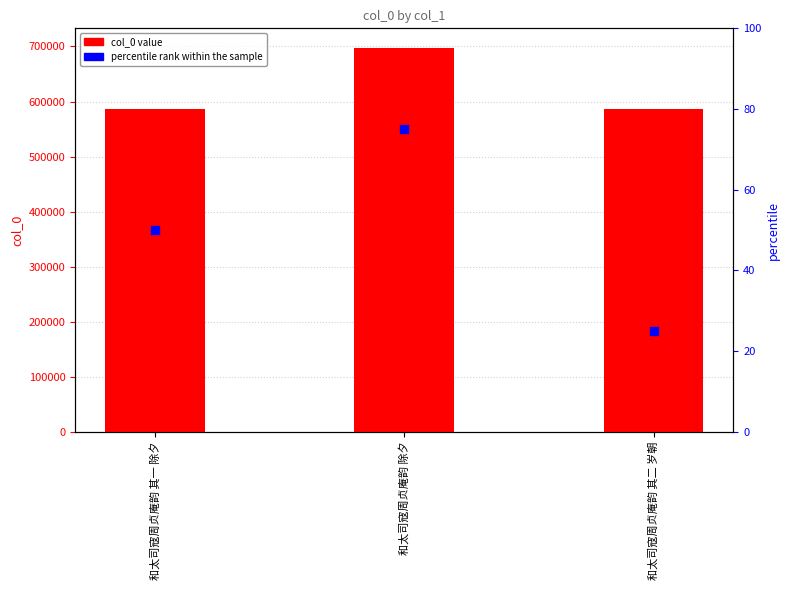

Is the value of col_0 at 和太司寇周贞庵韵 其一 除夕 greater than the value of percentile rank within the sample at 和太司寇周贞庵韵 除夕?

Yes